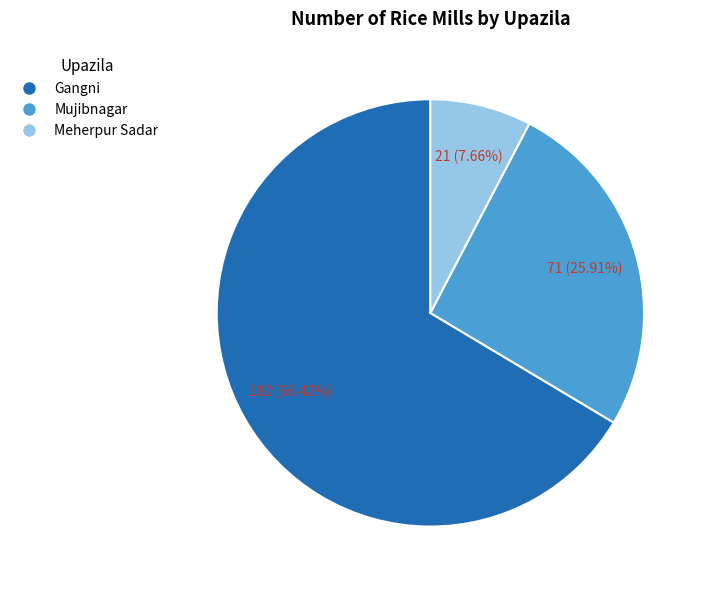

Count the number of slices in the pie.

3